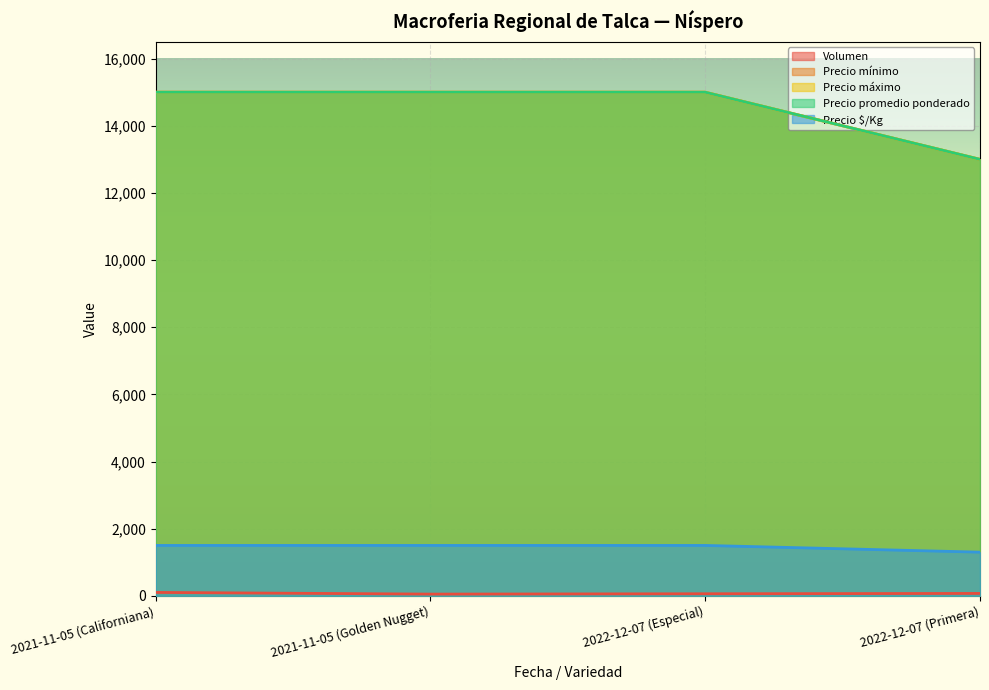

List the series in order of their peak value, lowest first.

Volumen, Precio $/Kg, Precio mínimo, Precio máximo, Precio promedio ponderado